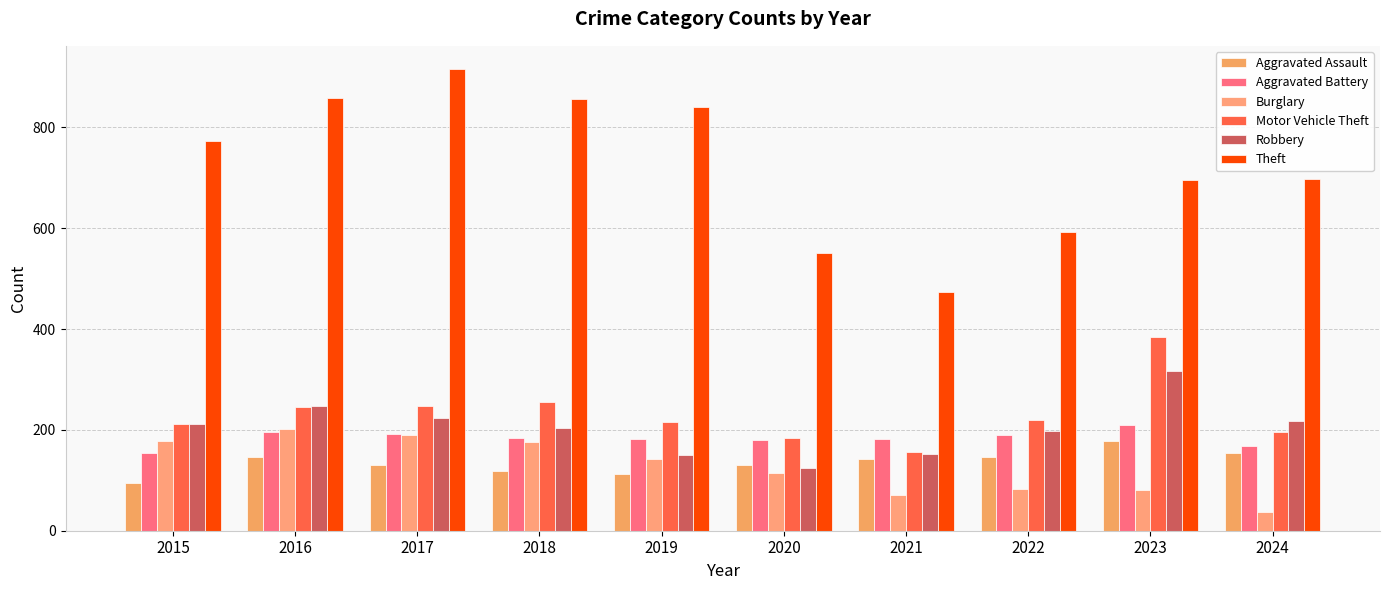

What is the spread (max minus min) of values at 2016?

712